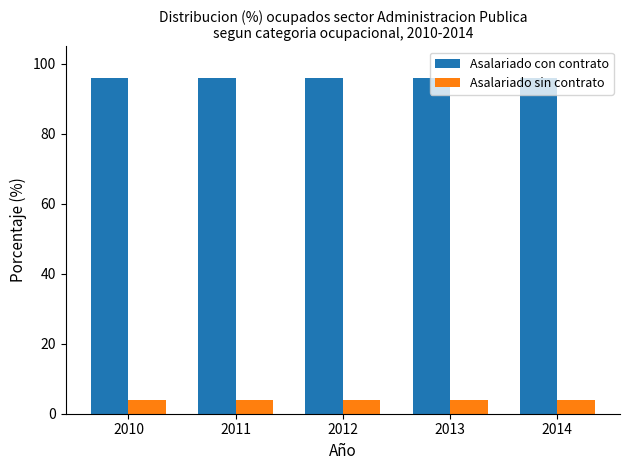

What is the value of the Asalariado con contrato bar at the 3rd from the left?

96